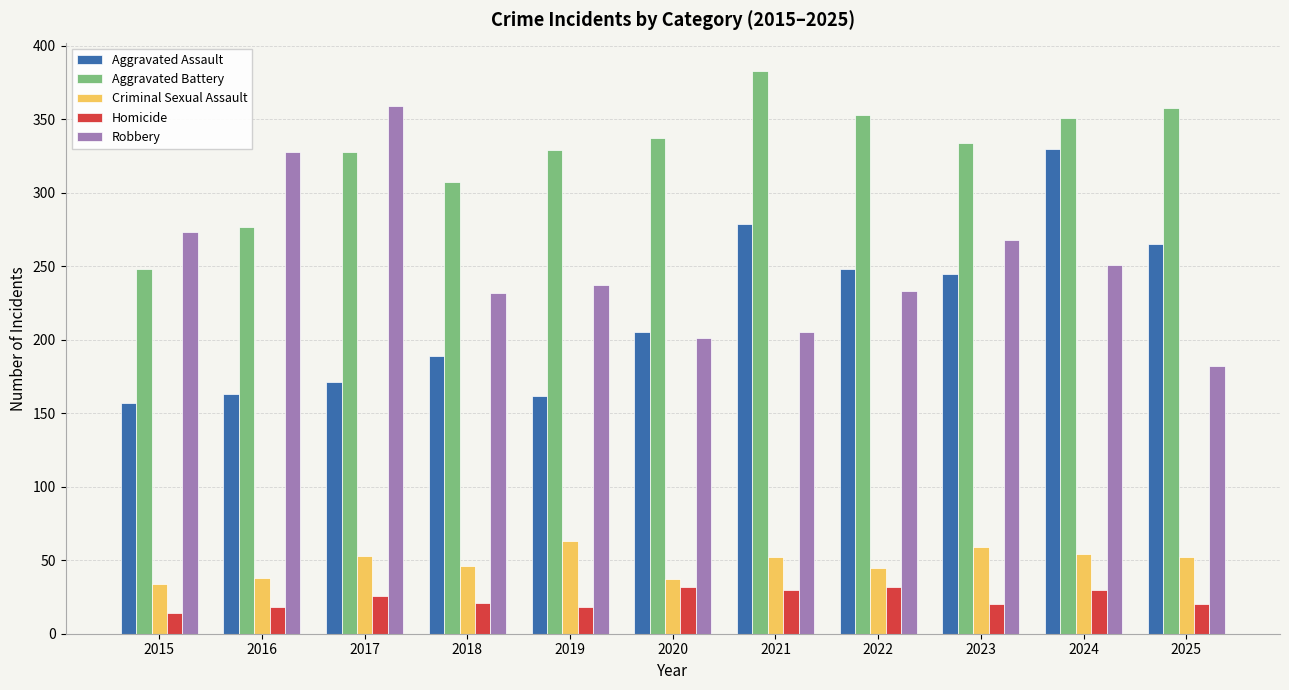

Which category has the lowest value in the Robbery series?

2025